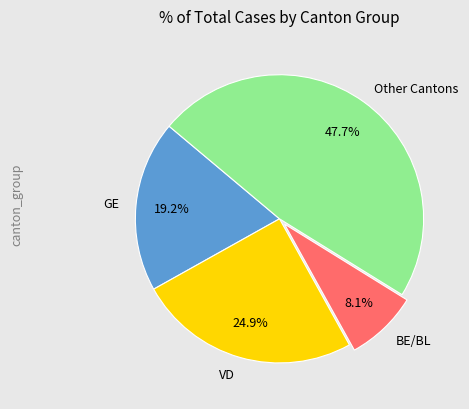

What is the largest slice in the pie chart?

Other Cantons